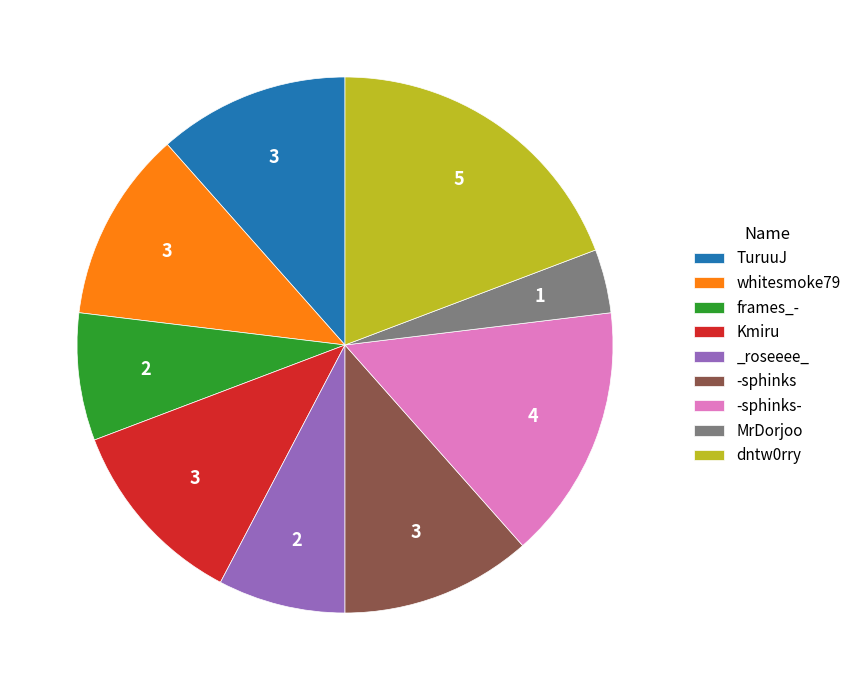

What is the largest slice in the pie chart?

dntw0rry